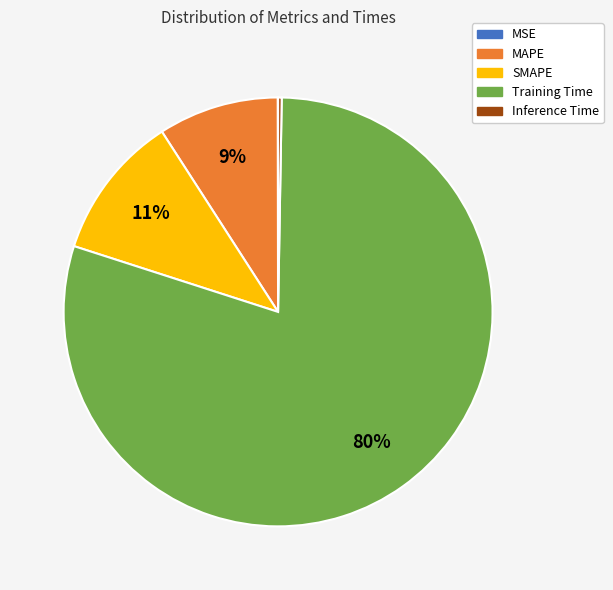

Is there a majority slice in this chart?

Yes